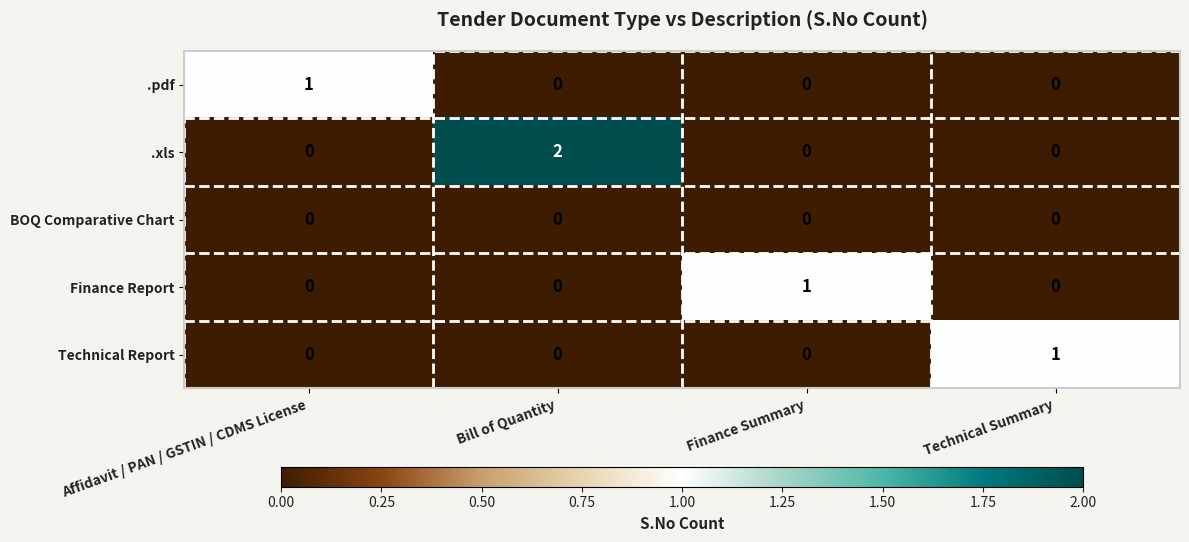

What is the total value across all series at Finance Summary?

1